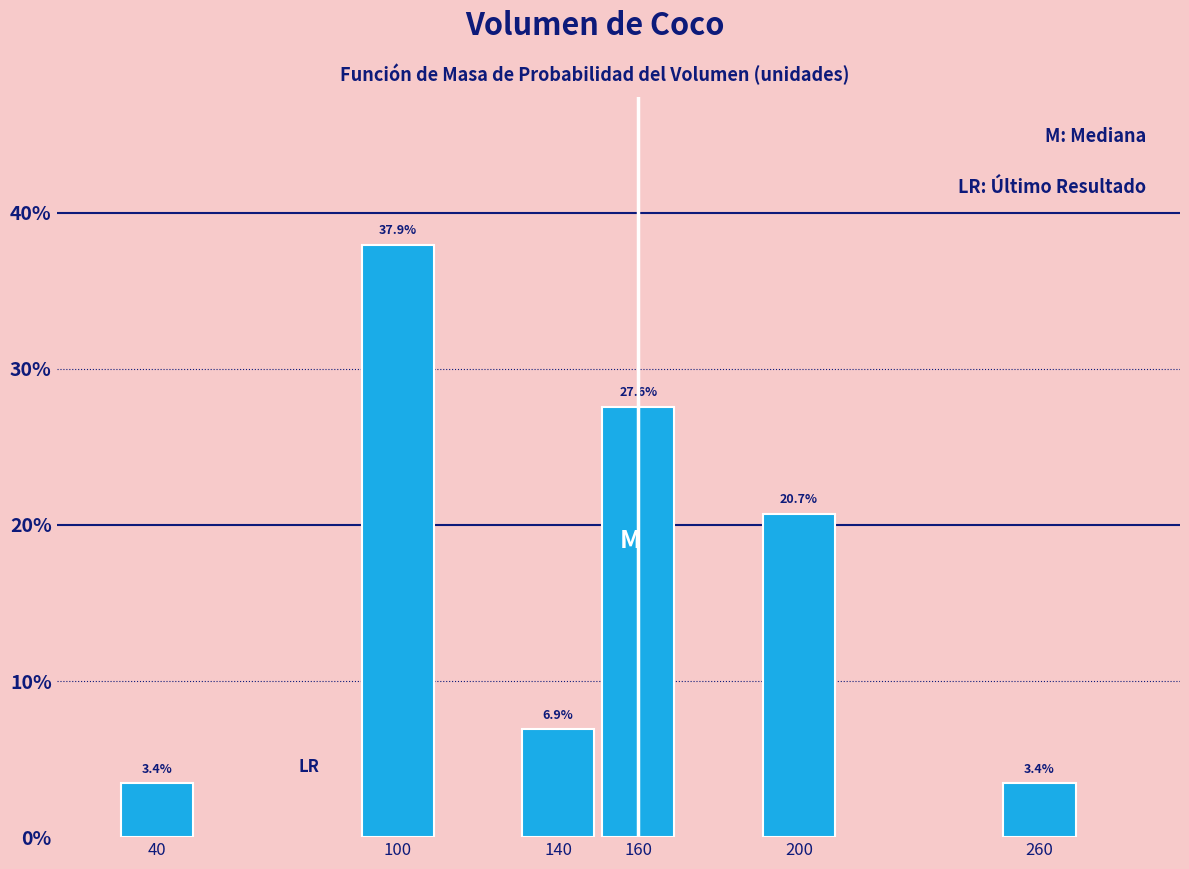

Reading right to left, extract all data points from this chart.

3.4	20.7	27.6	6.9	37.9	3.4